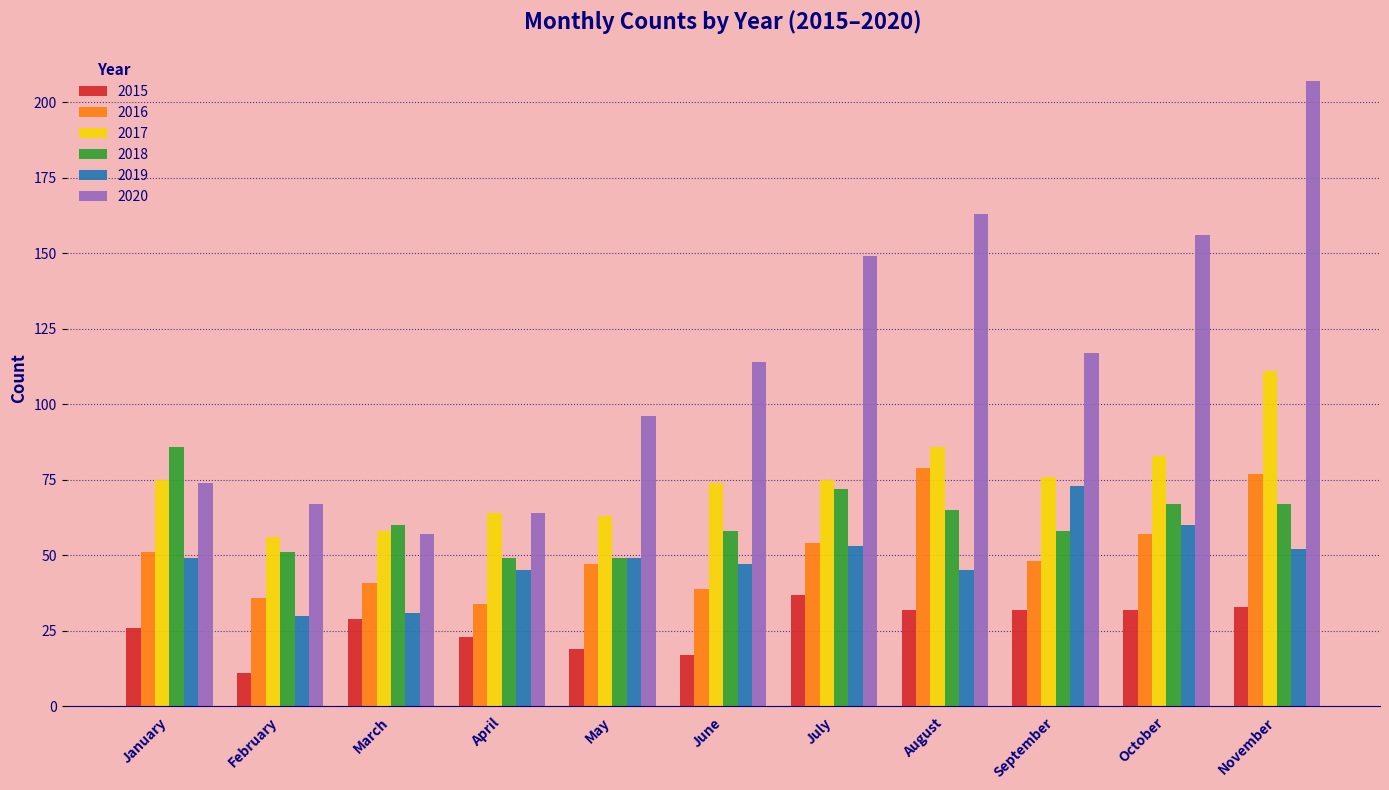

What is the value of the 2017 bar at the 10th from the left?

83